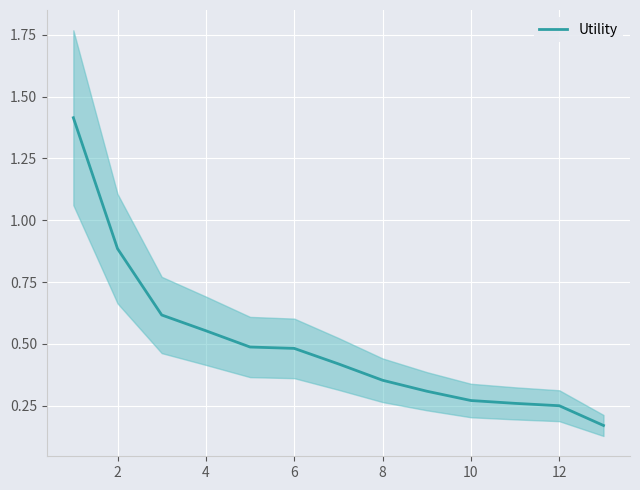

Is it true that Utility equals 0.9 at 4?

False